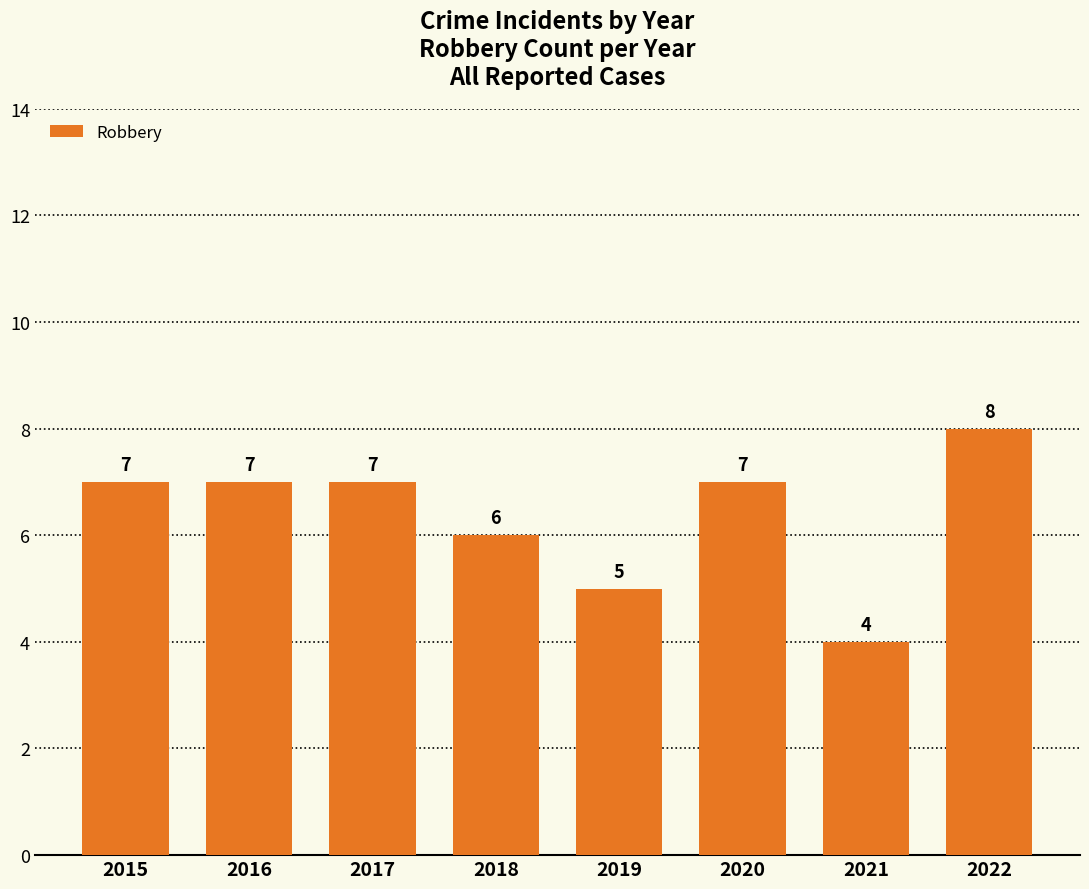

Reading left to right, transcribe all the data shown in this chart.

7	7	7	6	5	7	4	8